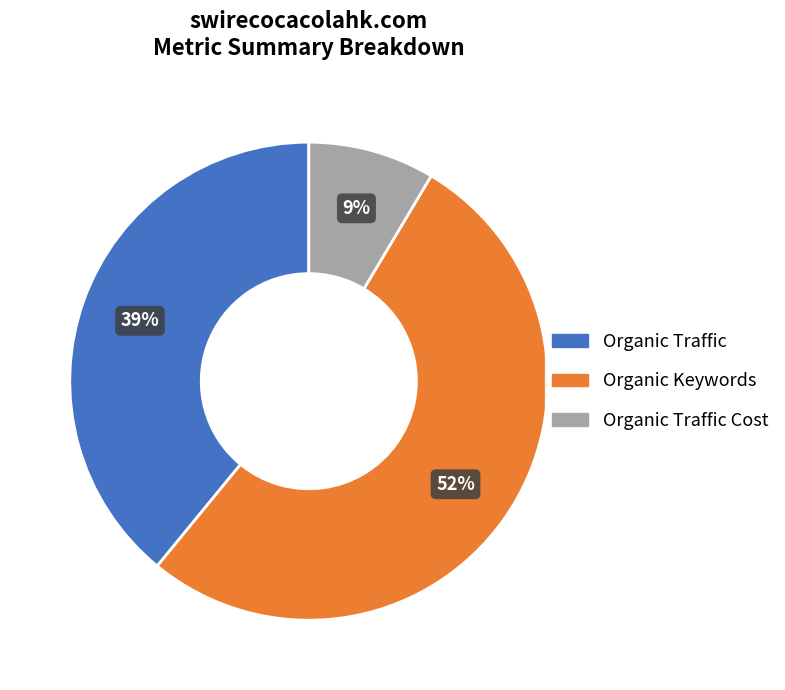

Is there any slice that represents more than half of the pie?

Yes